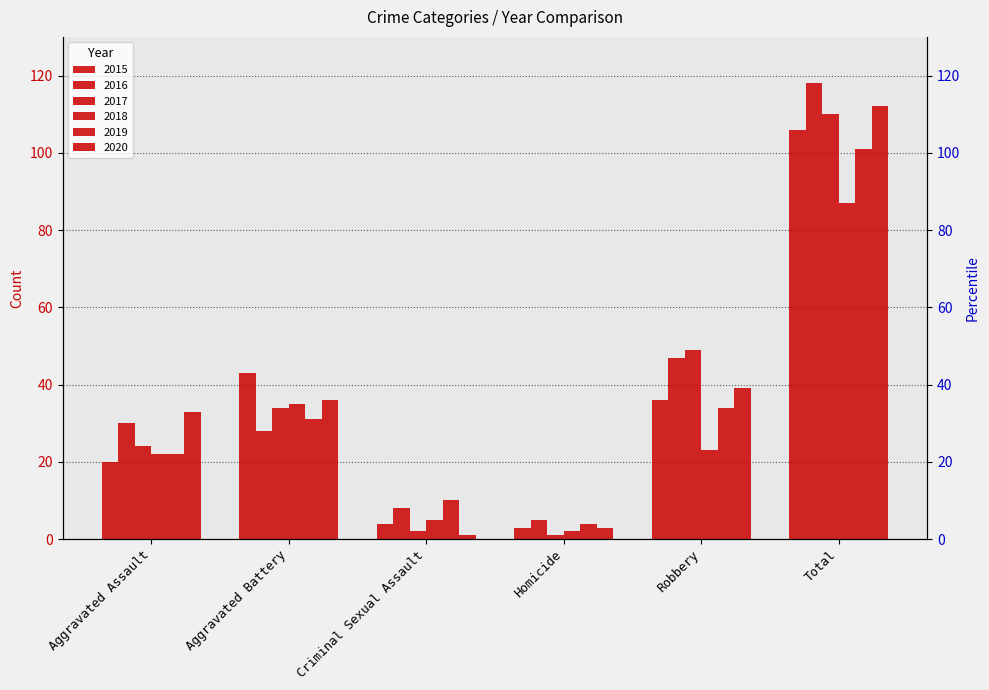

What is the total value across all series at Aggravated Battery?

207